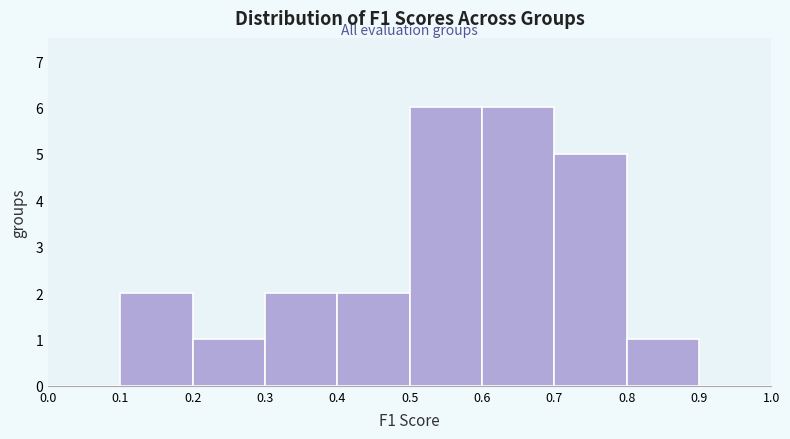

Reading left to right, transcribe this chart: for each bar, give the range it covers on the x-axis and its height. The values are not printed on the chart, so give them approximately, as read against the axis.

0.0 to 0.1: 0
0.1 to 0.2: 2
0.2 to 0.3: 1
0.3 to 0.4: 2
0.4 to 0.5: 2
0.5 to 0.6: 6
0.6 to 0.7: 6
0.7 to 0.8: 5
0.8 to 0.9: 1
0.9 to 1.0: 0